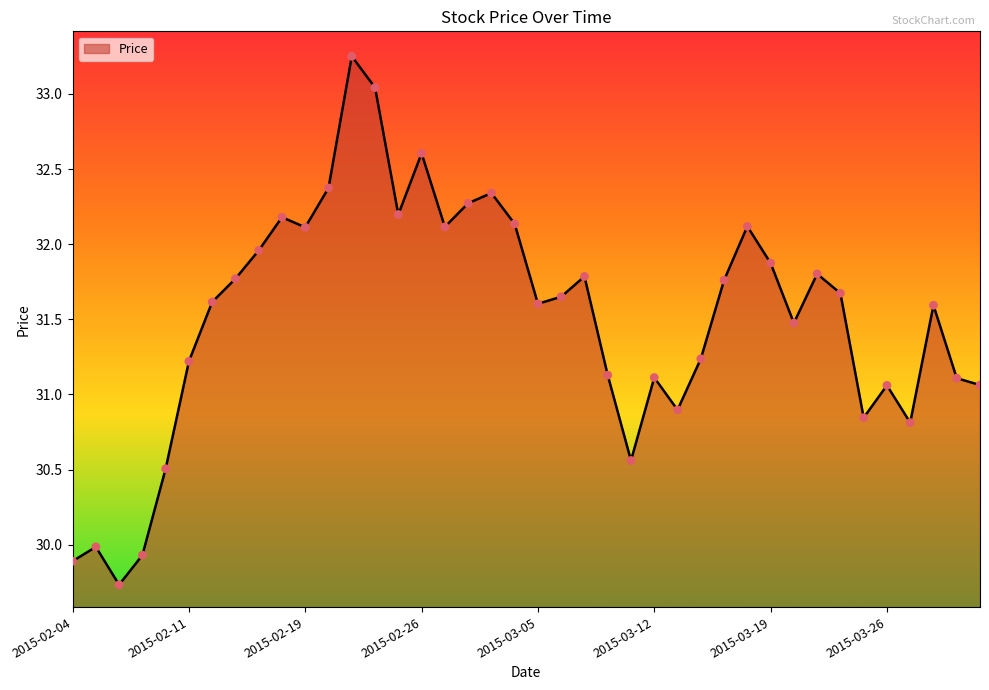

What is the minimum value shown in the chart?

29.7